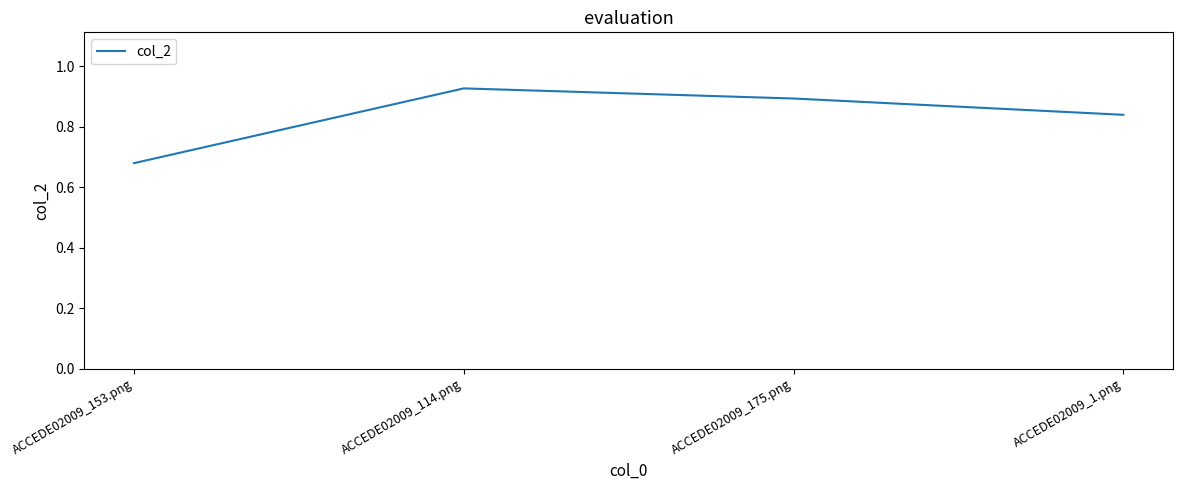

At which category does the data reach its first local peak?

ACCEDE02009_114.png